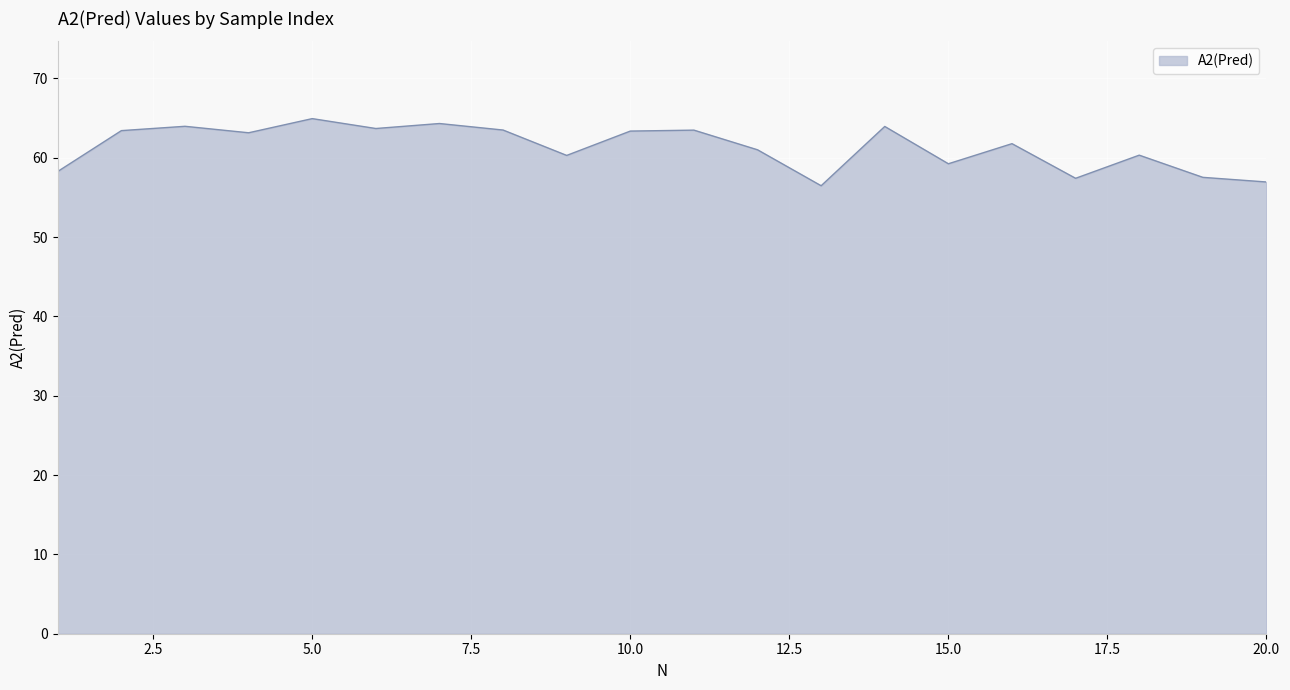

What is the greatest value displayed?

64.9